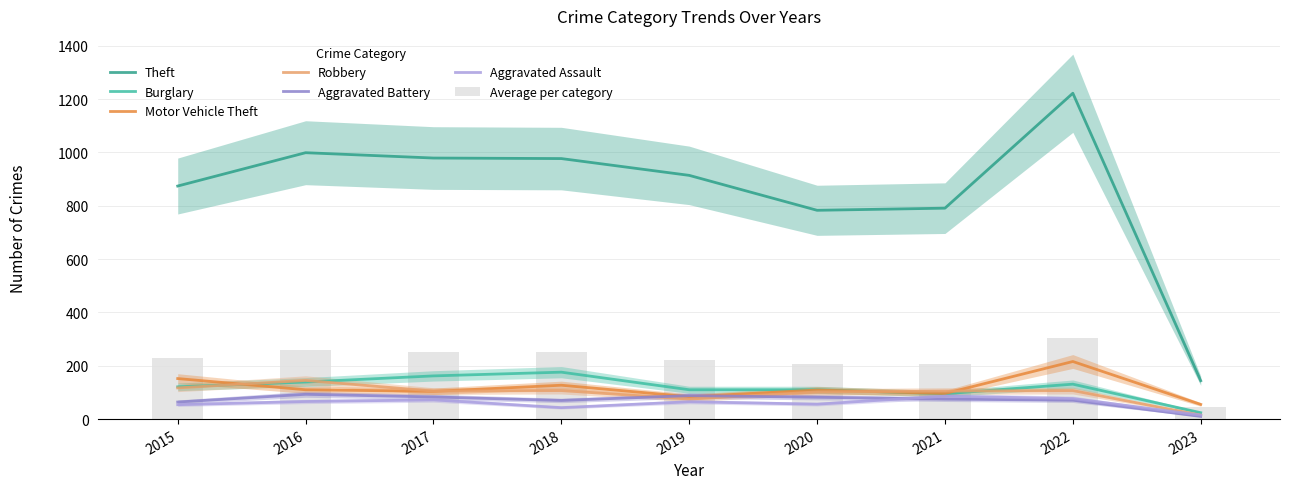

How many data points does each series have?

9